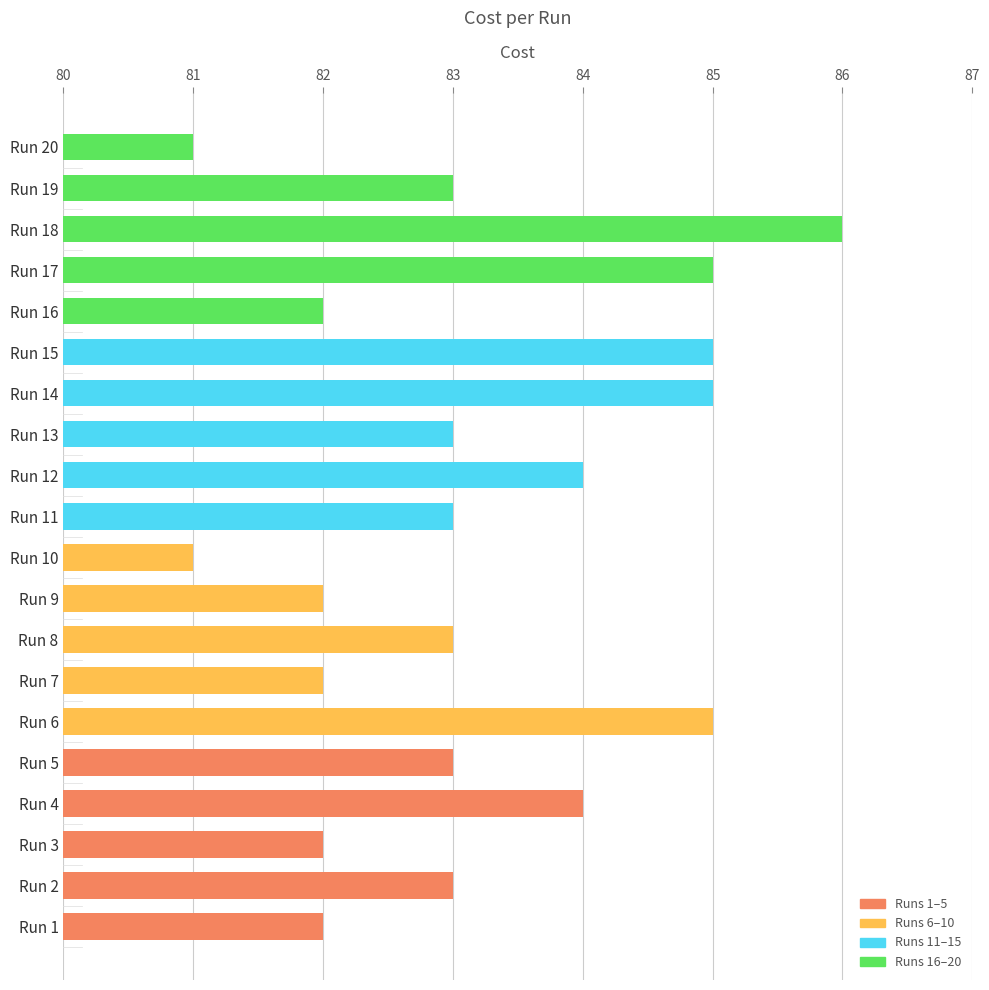

The value at Run 18 is 86. True or false?

True